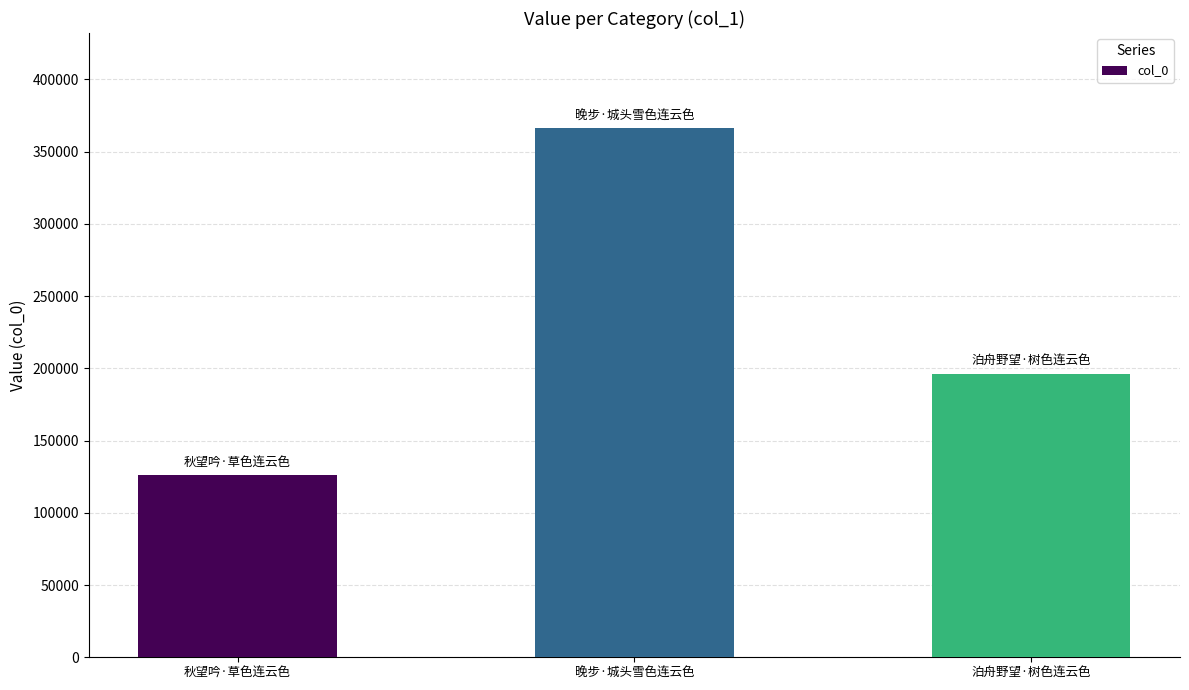

List the labels in order of value, largest first.

晚步·城头雪色连云色, 泊舟野望·树色连云色, 秋望吟·草色连云色